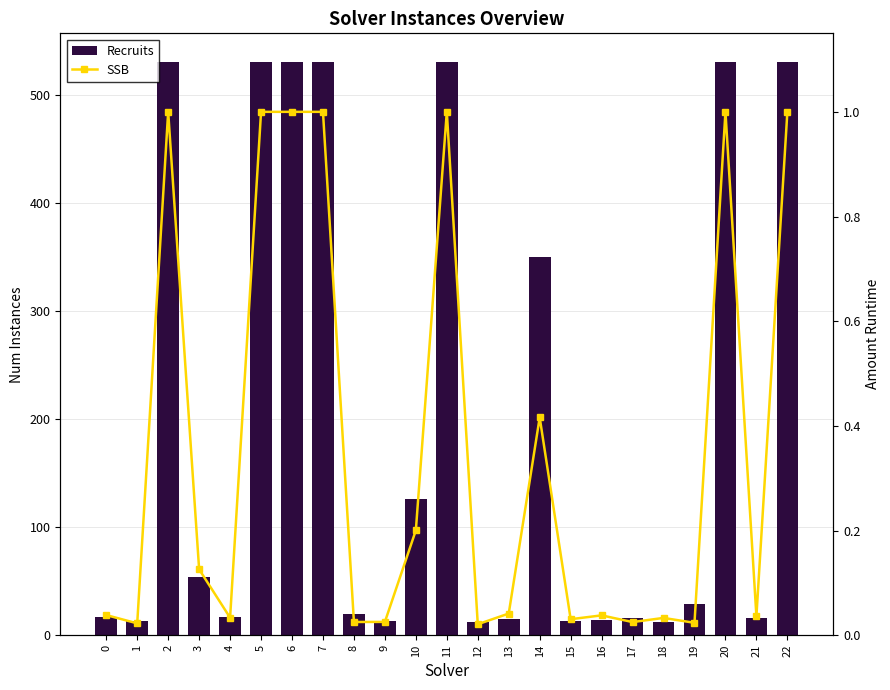

Rank the series by their average value, from highest to lowest.

Recruits, SSB